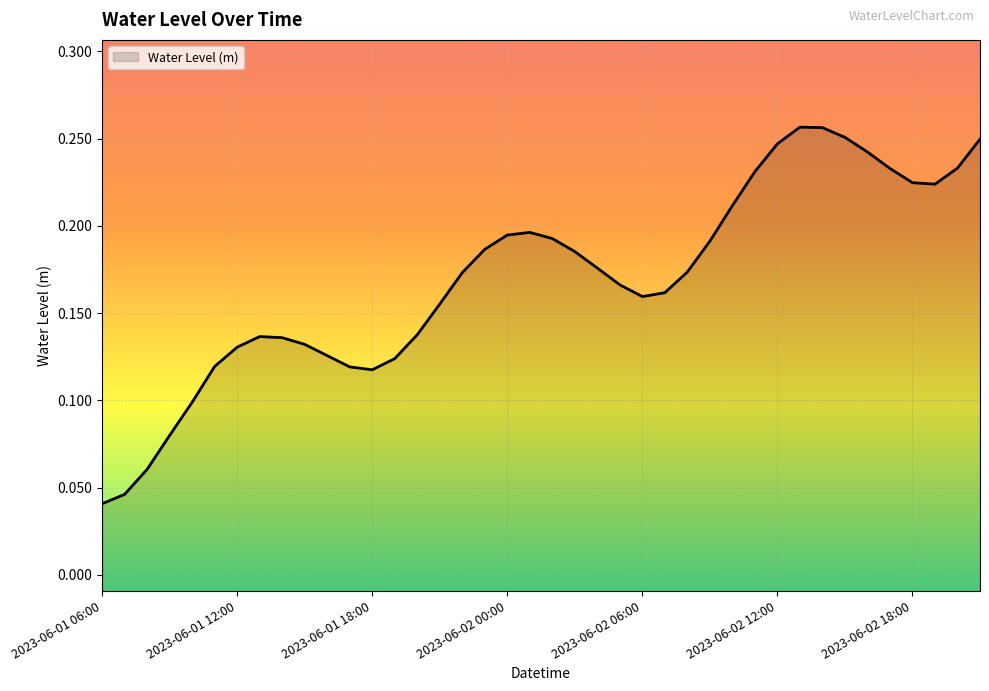

How many lines are shown in the chart?

1